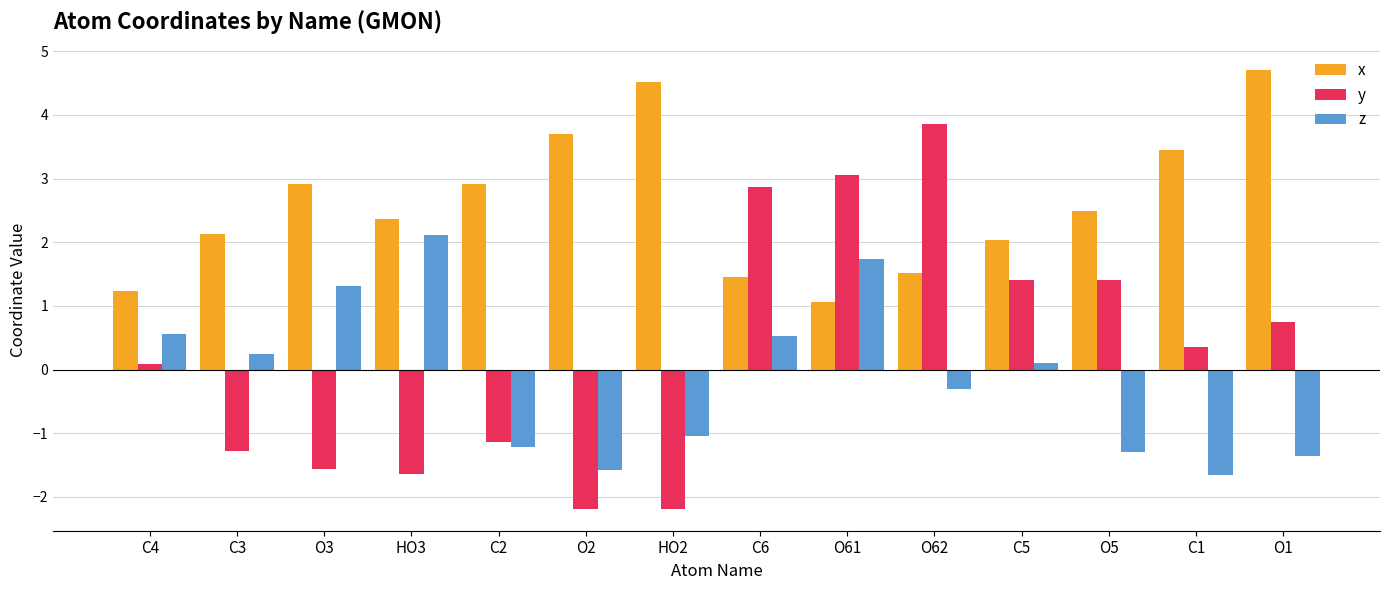

How many bars are there in each group?

3